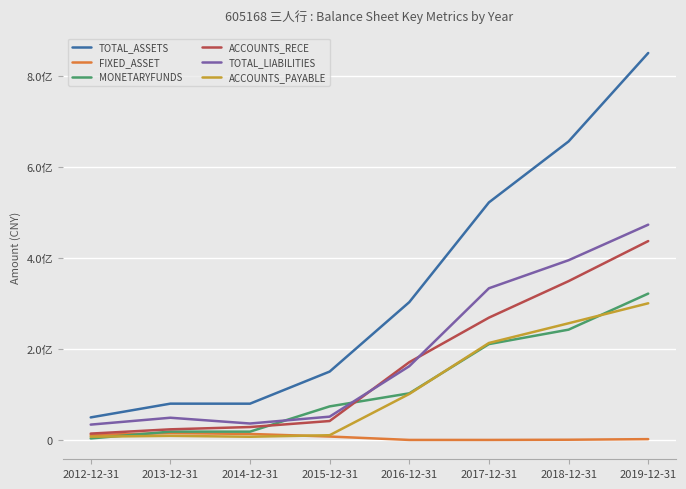

Between 2014-12-31 and 2017-12-31, which is larger?

2017-12-31